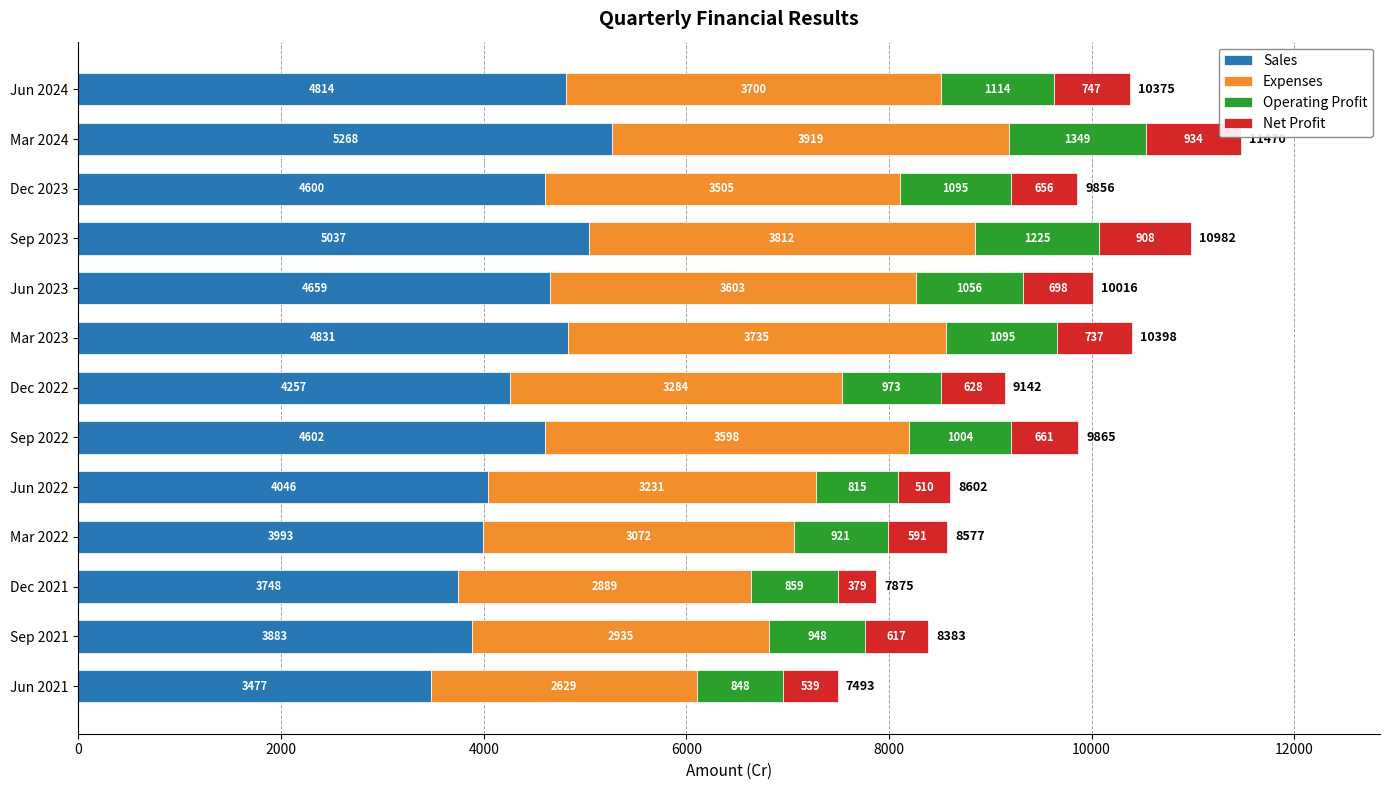

What are all the series names shown in the legend?

Sales, Expenses, Operating Profit, Net Profit